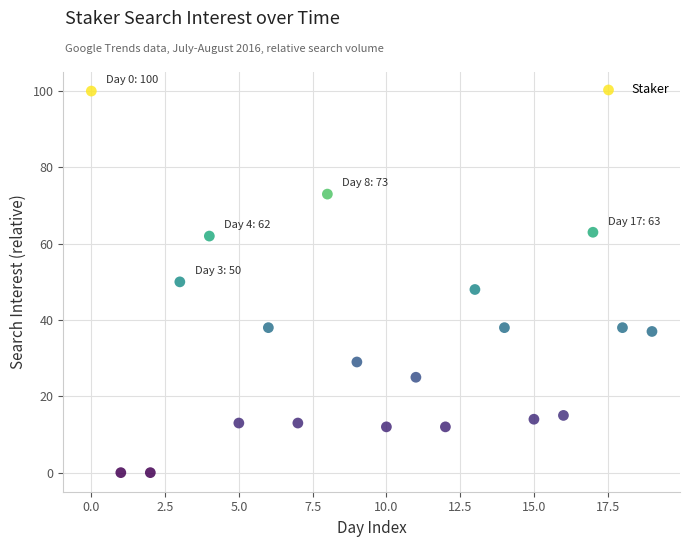

What is the range of Y values (max minus min)?

100